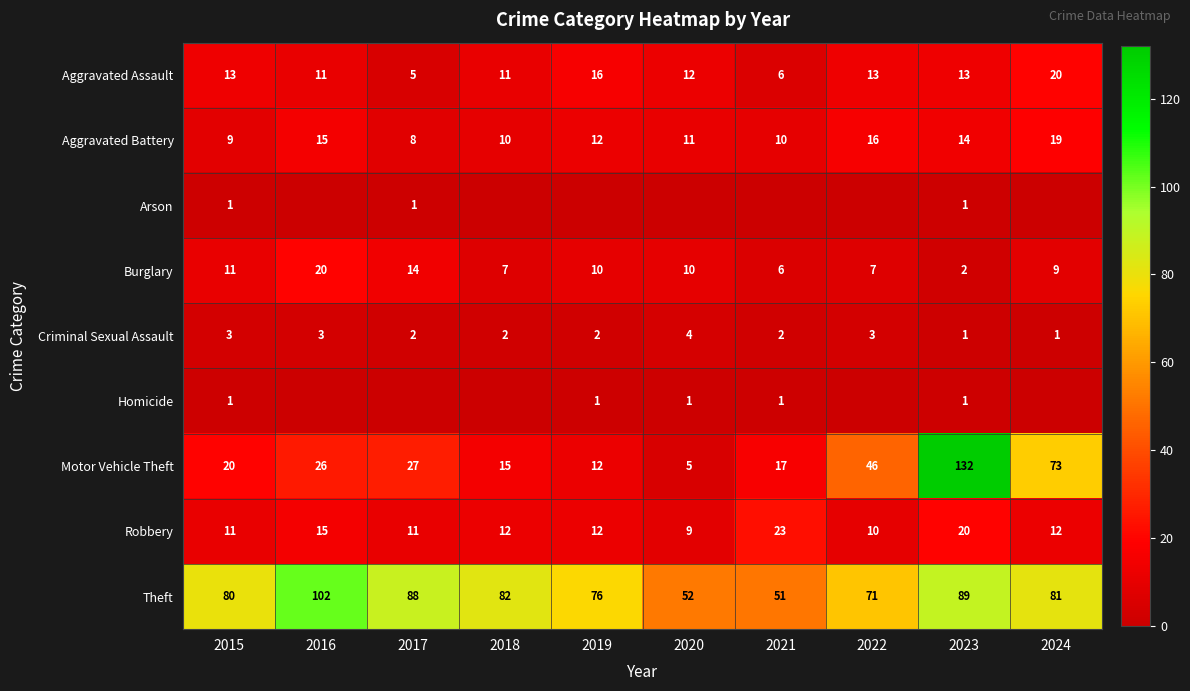

What is the difference between the highest and lowest values at 2023?

131